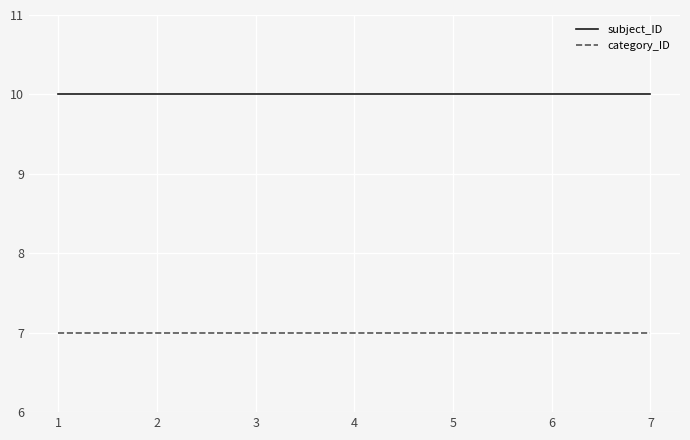

What is the difference between the highest and lowest values at 5?

3